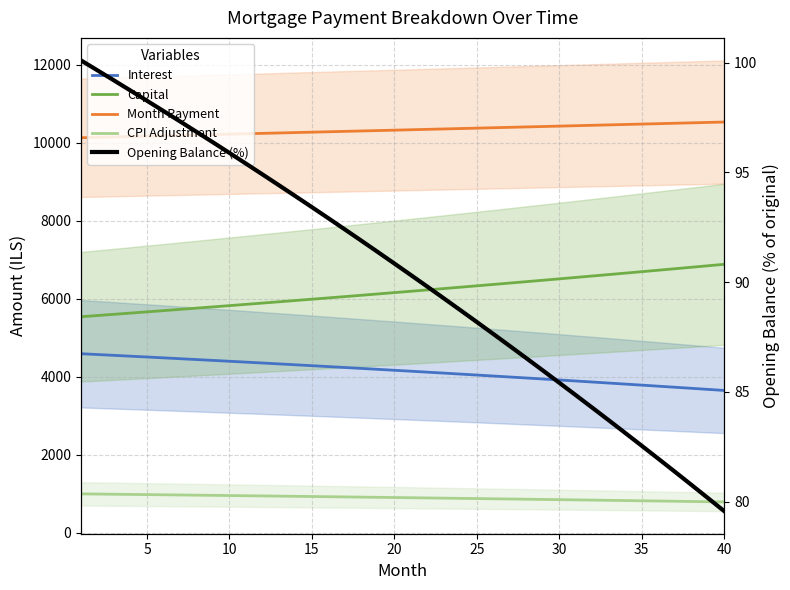

How many lines are shown in the chart?

5